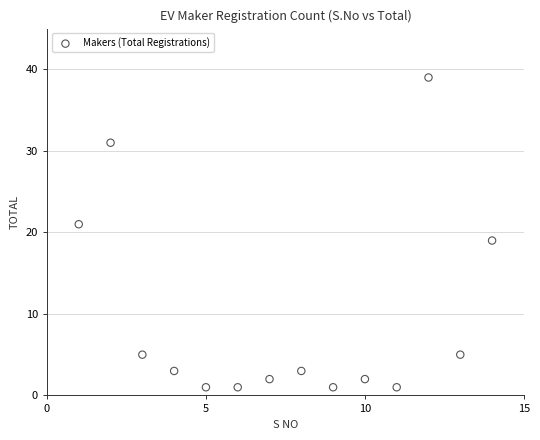

What is the range of Y values (max minus min)?

38